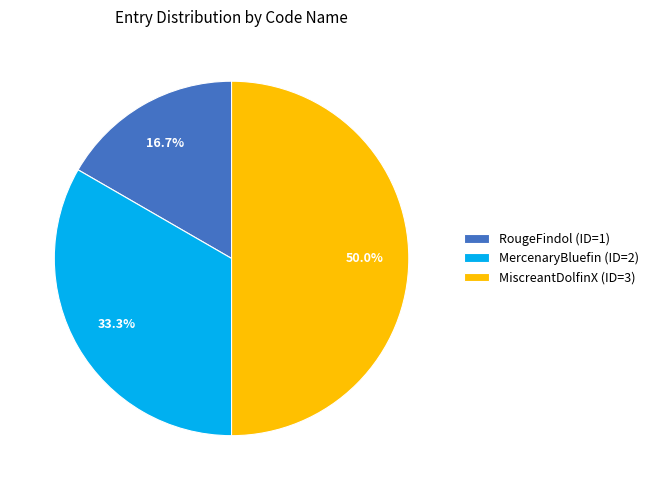

To the nearest percent, what portion does MercenaryBluefin represent?

33%